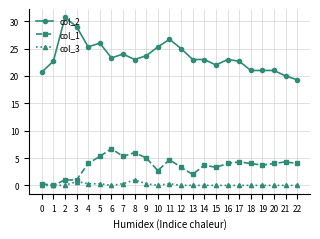

True or false: col_2 and col_1 intersect in this chart.

False